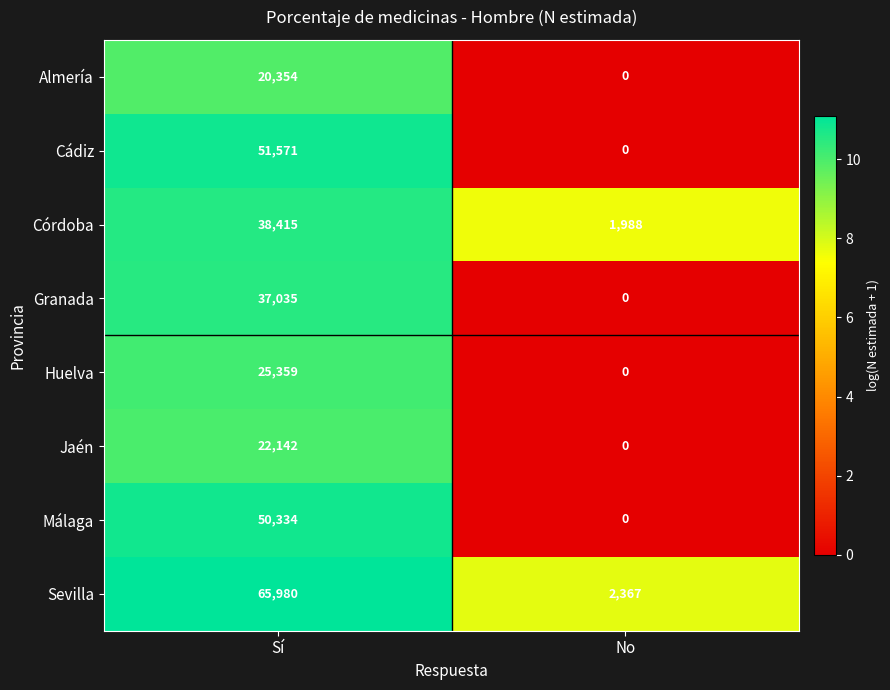

The value of Sevilla at No is 3487. True or false?

False